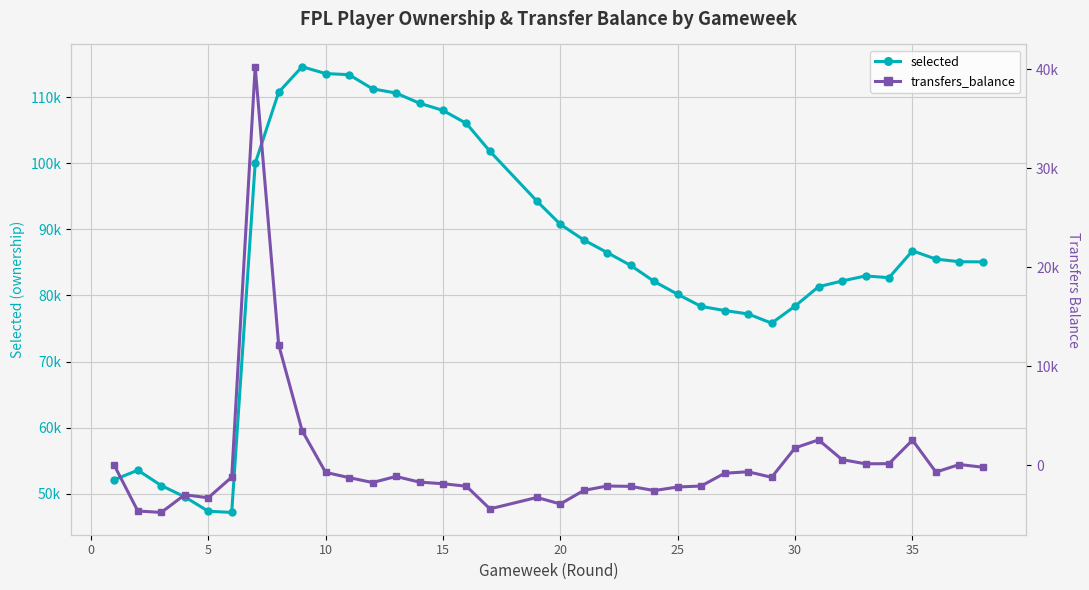

True or false: selected and transfers_balance intersect in this chart.

False